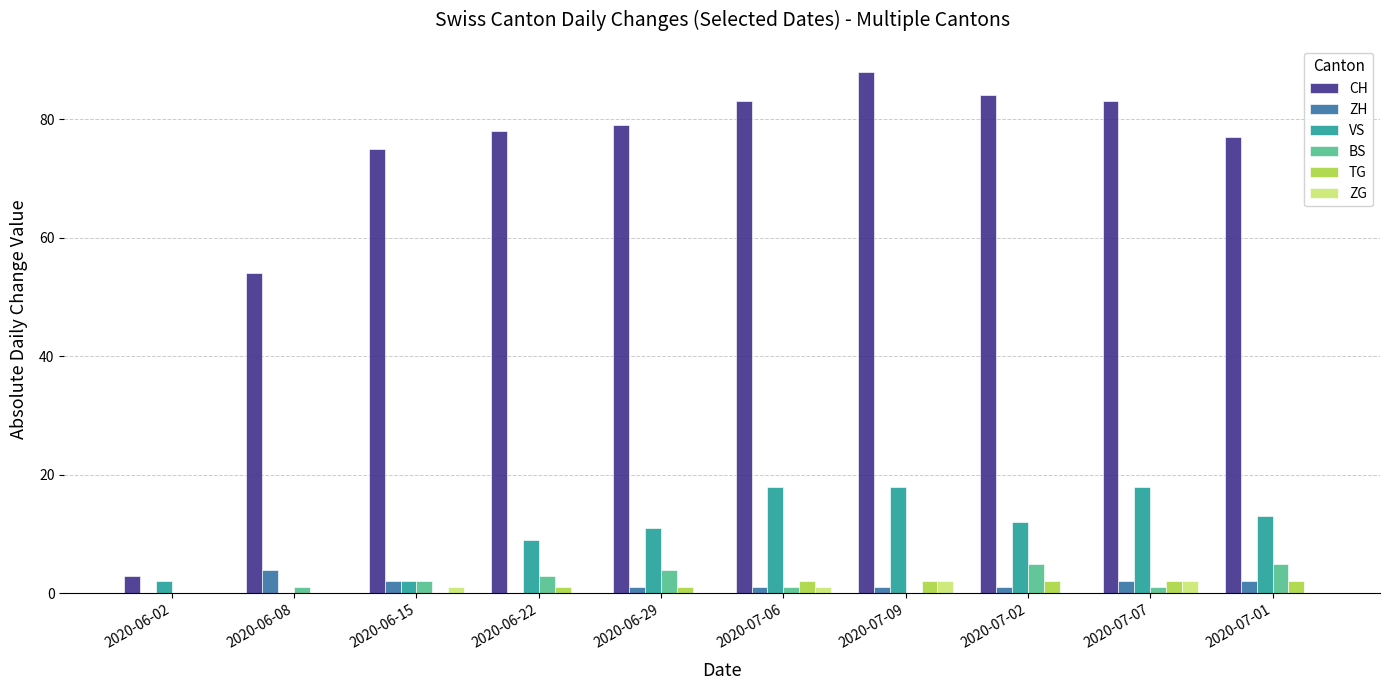

At which category does the chart reach its peak across all series?

2020-07-09